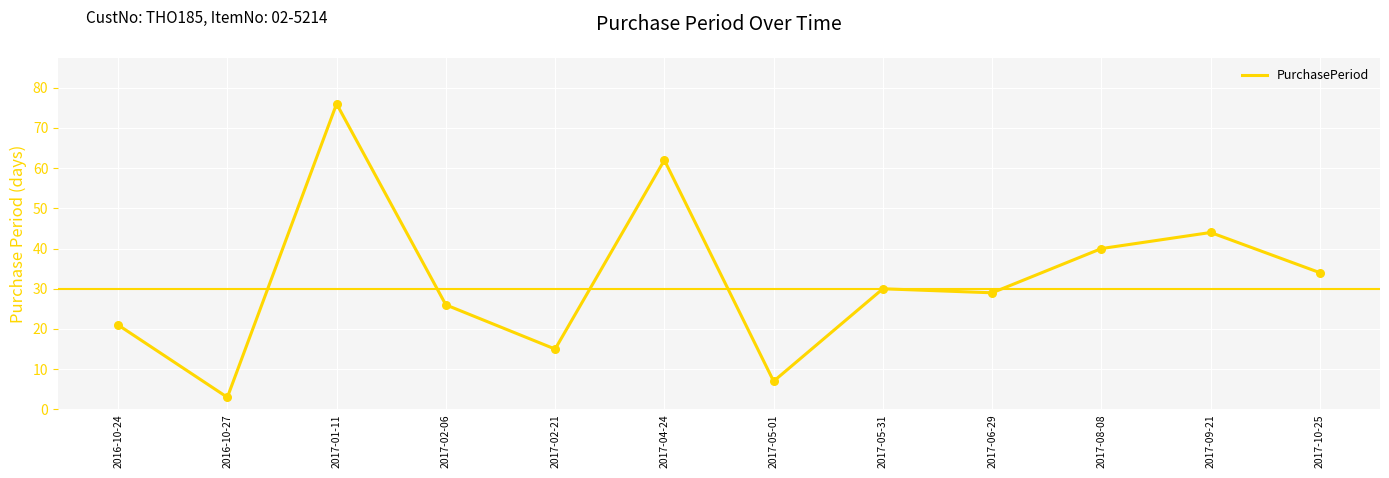

What is the change in value from 2017-04-24 to 2017-08-08?

-22